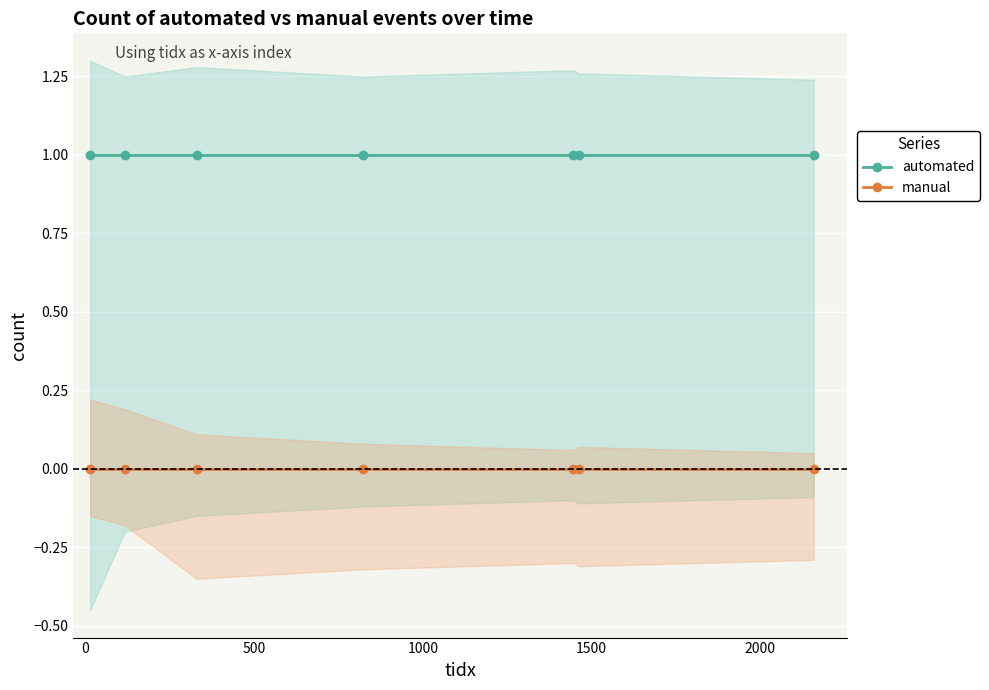

Which series has the widest spread of values?

automated